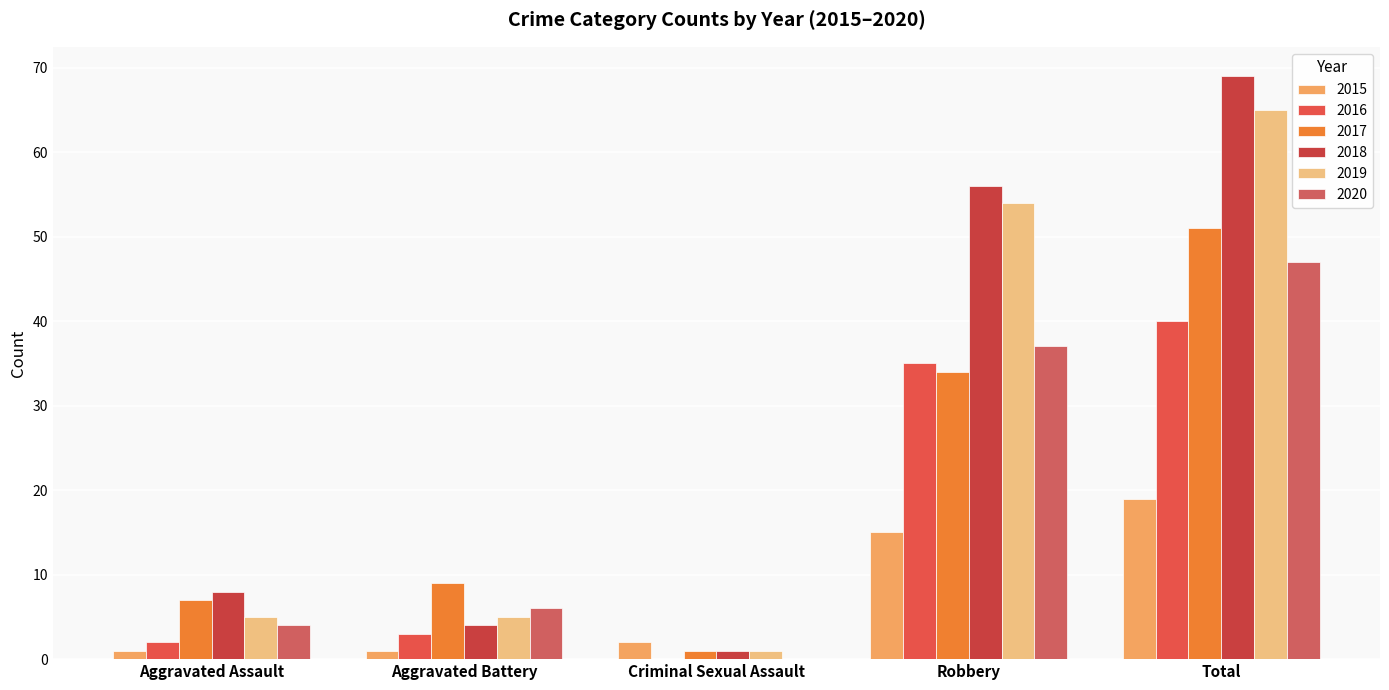

Are the bars grouped side by side (vs. stacked)?

Yes